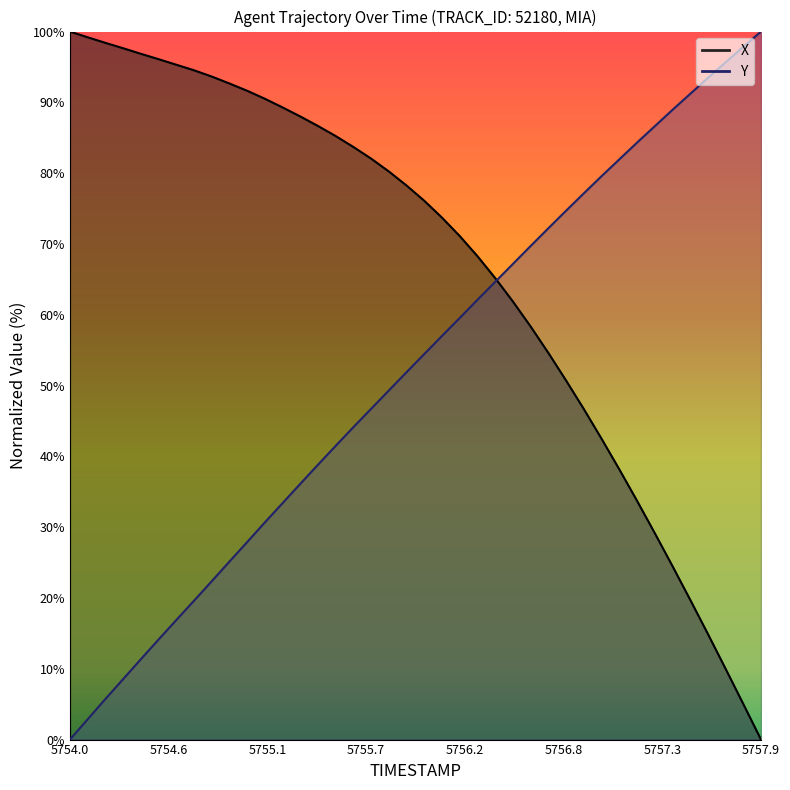

Does the chart display data point markers on the line(s)?

No